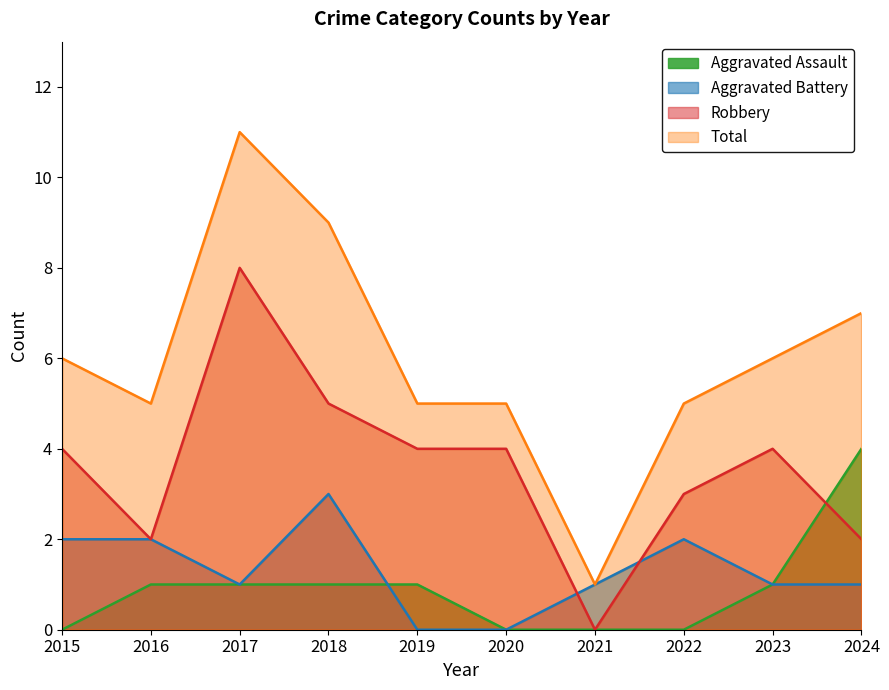

True or false: Total and Aggravated Battery cross at least once.

False